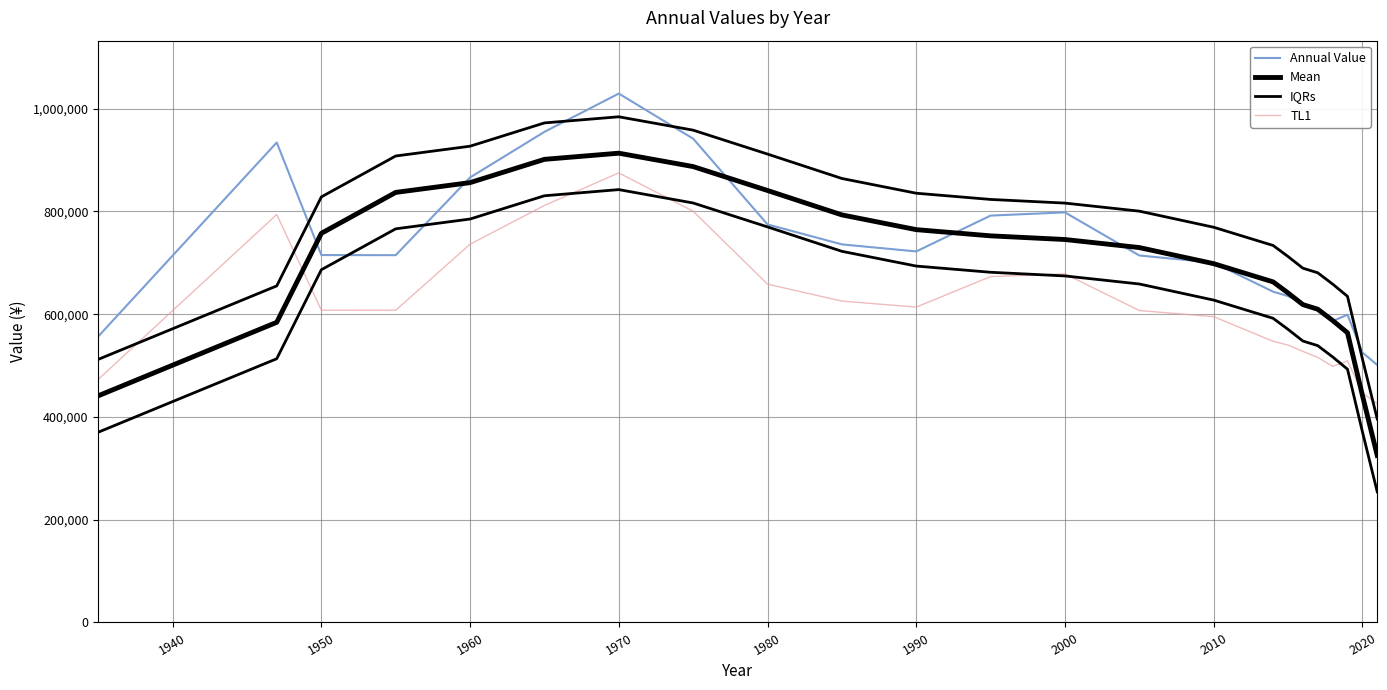

Does the chart display data point markers on the line(s)?

No